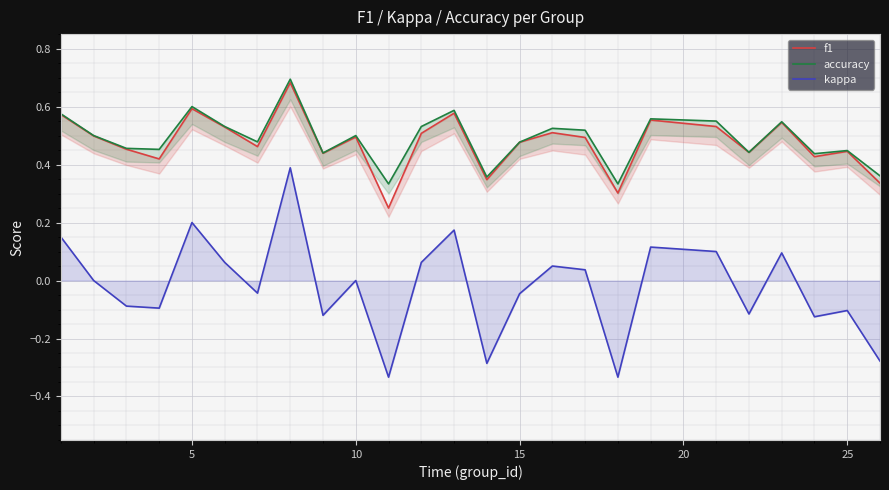

What are all the series names shown in the legend?

f1, accuracy, kappa